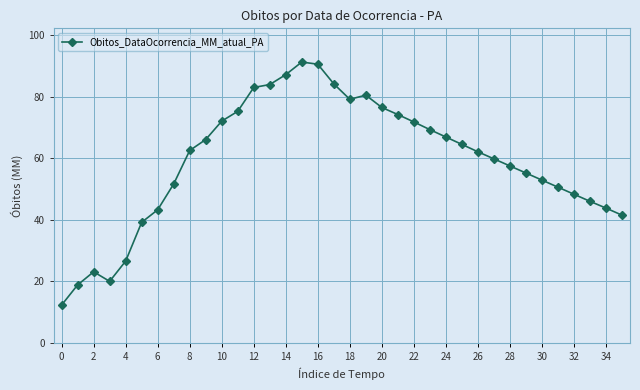

True or false: the data has more than 2 interior local peaks.

True